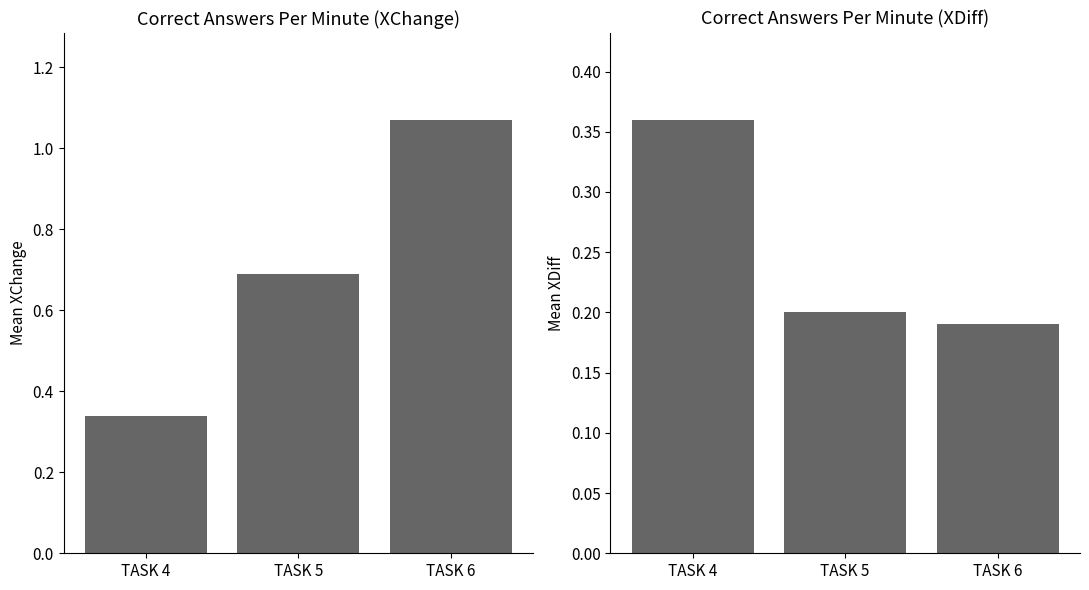

What is the value of the XChange bar at the 1st from the left?

0.3